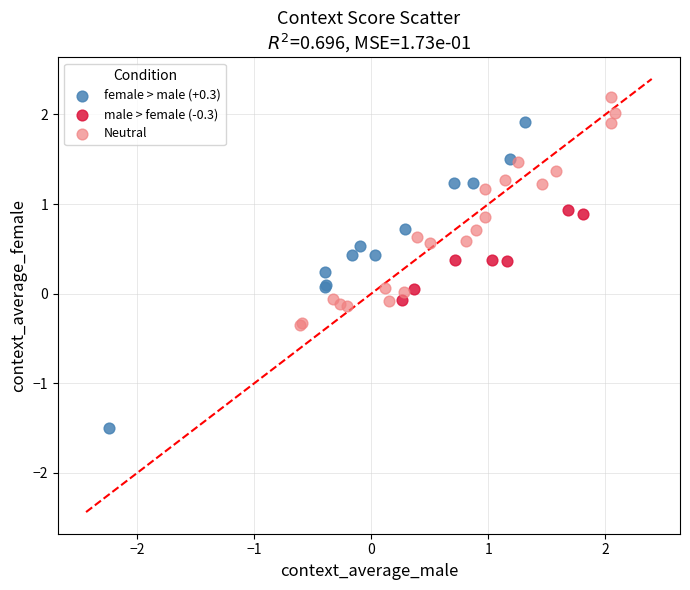

Which series reaches the minimum Y coordinate?

female > male (+0.3)